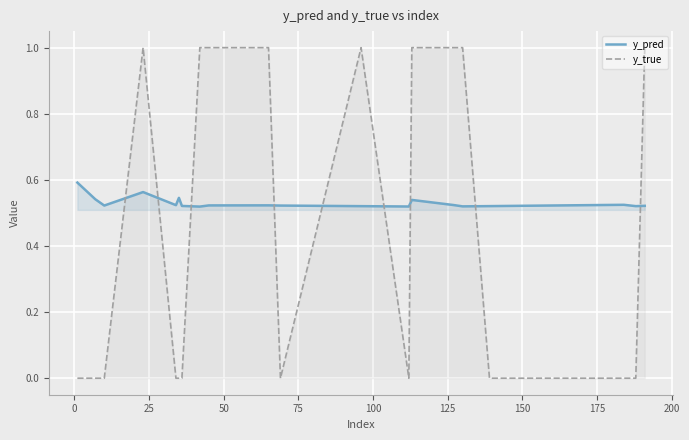

True or false: y_pred has more than 2 interior local peaks.

True